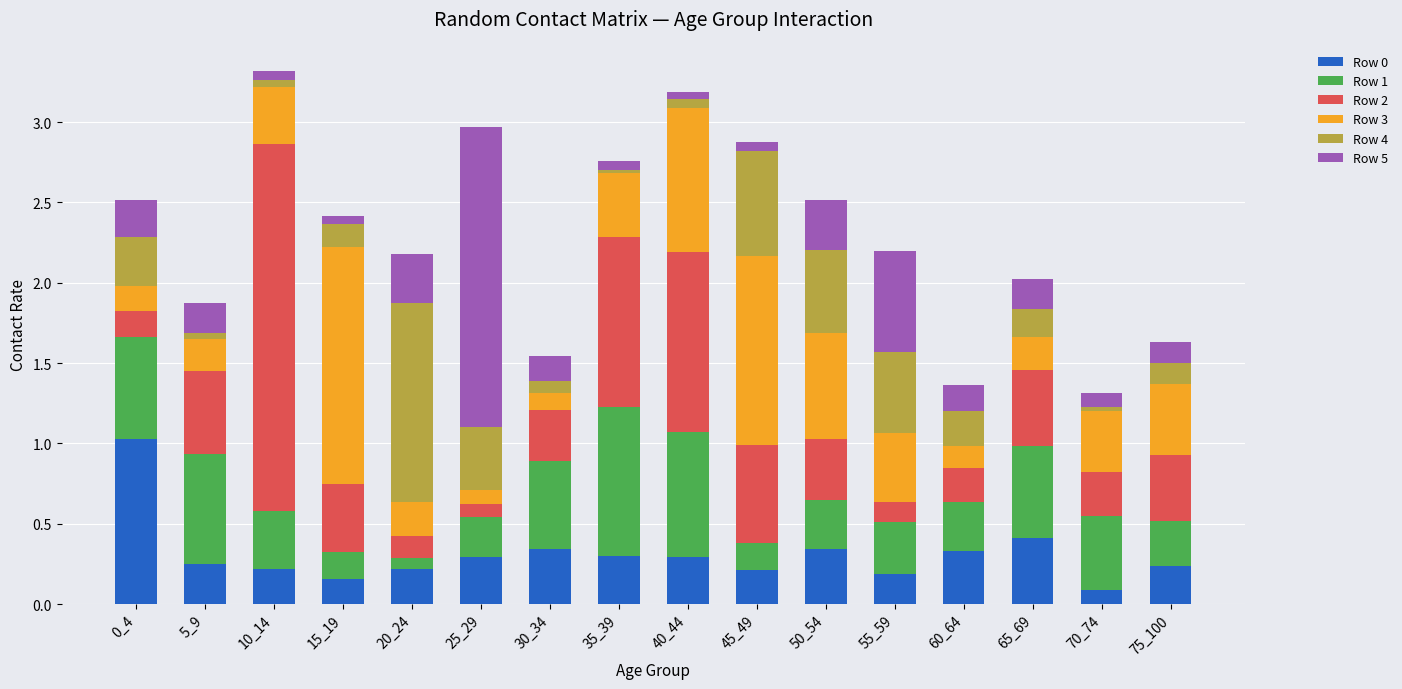

True or false: Row 0 has a value of 0.2 at 15_19.

True